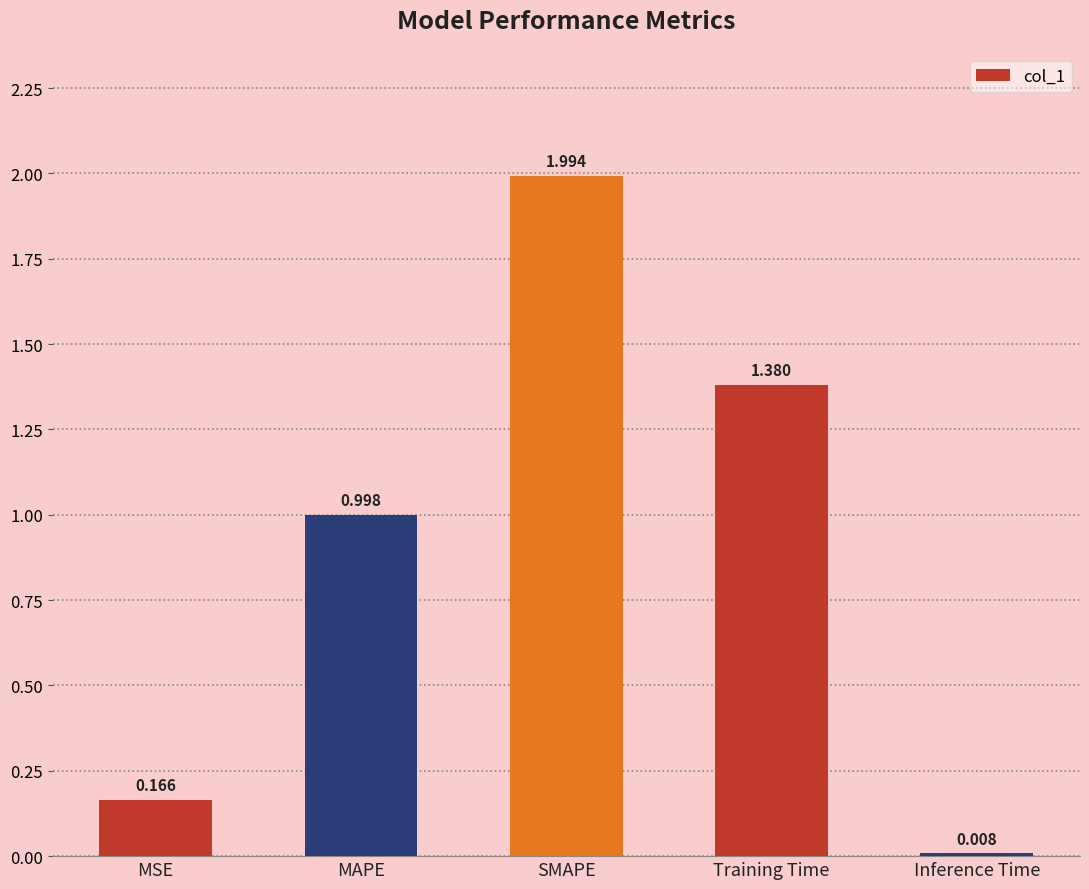

Rank the categories by value from highest to lowest.

SMAPE, Training Time, MAPE, MSE, Inference Time